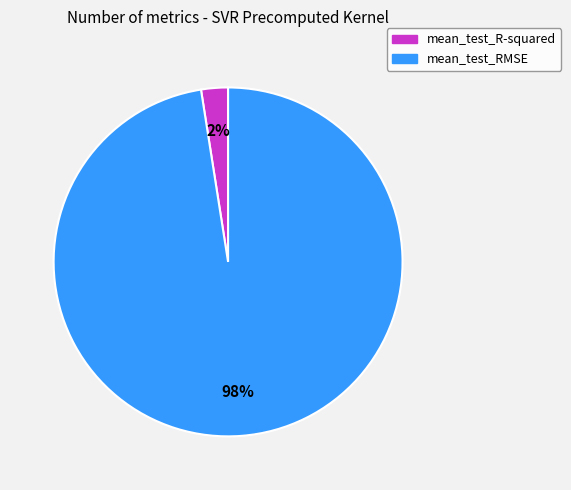

What is the largest slice in the pie chart?

mean_test_RMSE